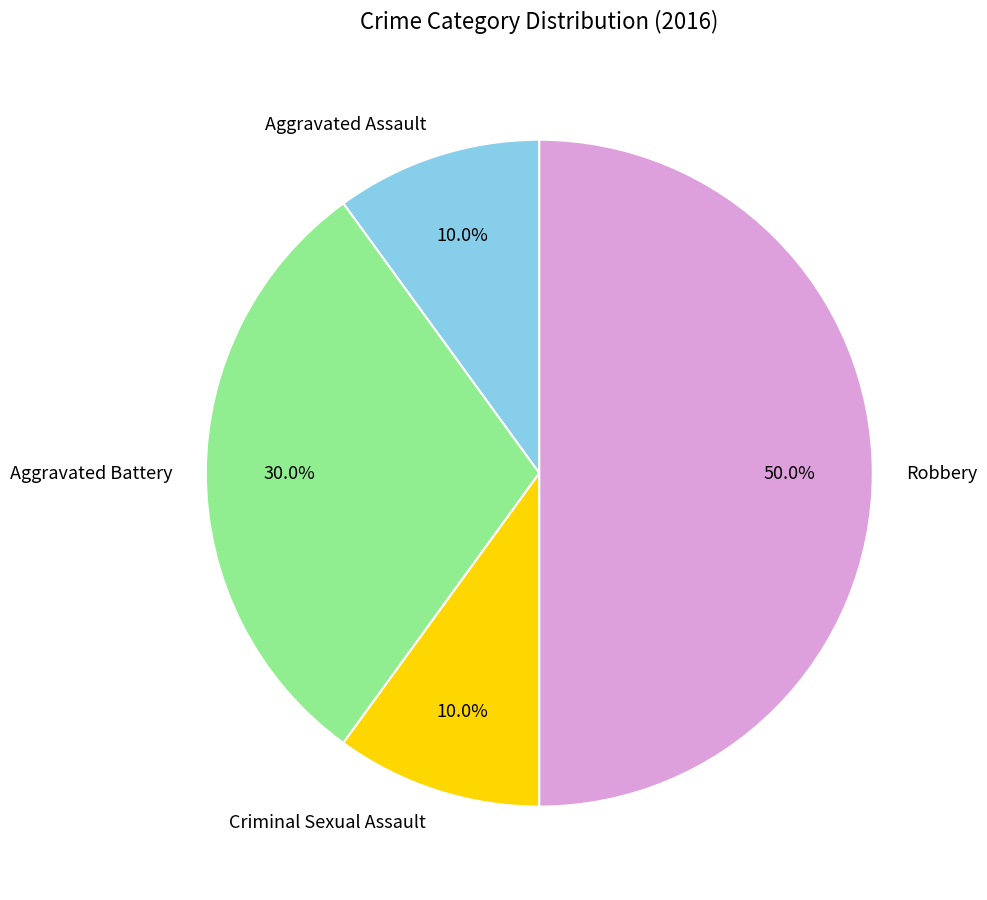

Which has a higher value, Aggravated Assault or Robbery?

Robbery